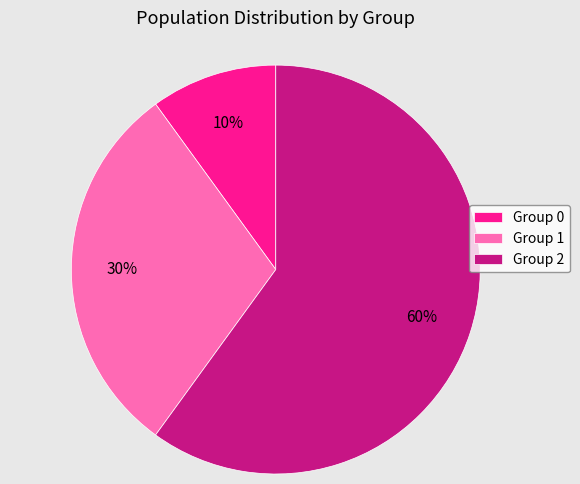

To the nearest percent, what percentage of the pie is Group 1?

30%